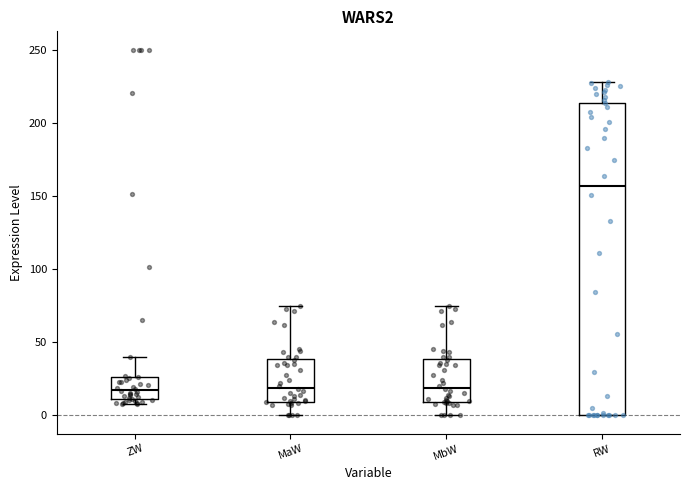

Reading left to right, read every box against the y-axis: the position of its median line, the range the box covers, and the ends of its whiskers. The values are not printed on the chart, so give them approximately, as read against the axis.

ZW: median 15, box 10 to 25, whiskers 10 (just below the box's lower edge) to 40
MaW: median 20, box 10 to 40, whiskers 0 to 75
MbW: median 20, box 10 to 40, whiskers 0 to 75
RW: median 155, box 0 to 215, whiskers 0 to 230